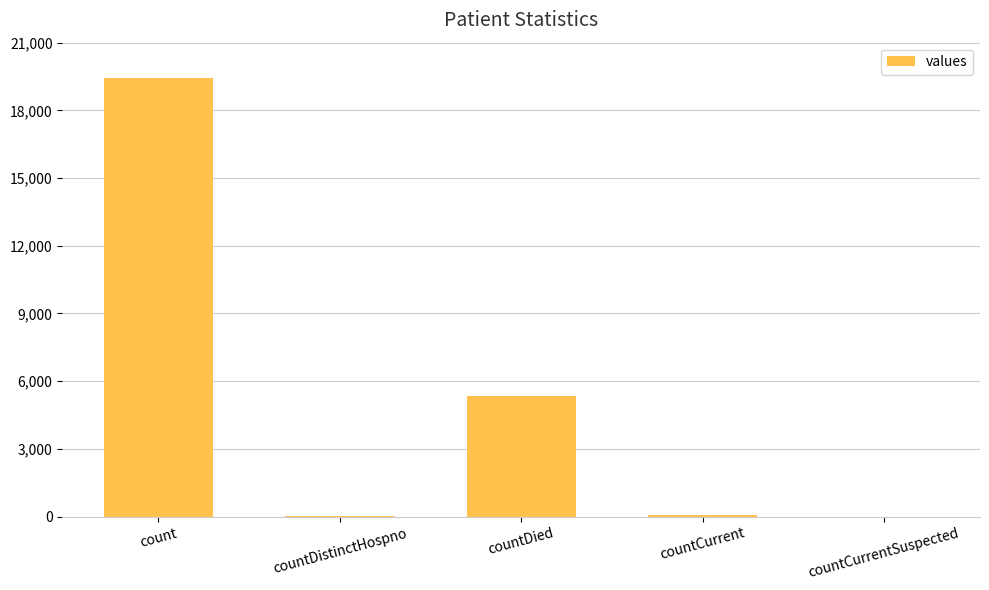

The value at countCurrentSuspected is 0. True or false?

True